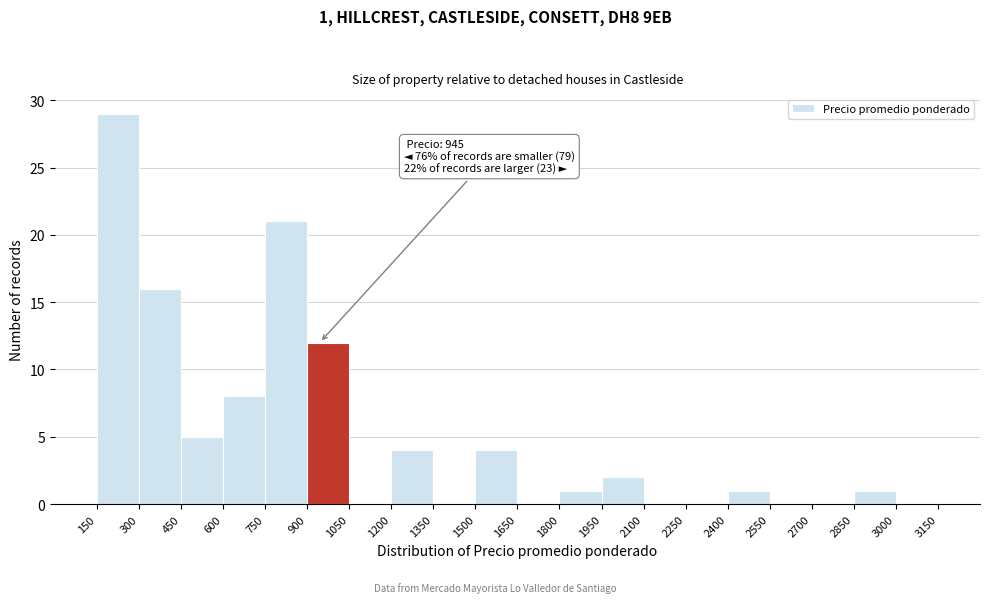

Over which range of the x-axis is the bar tallest?

150 to 300